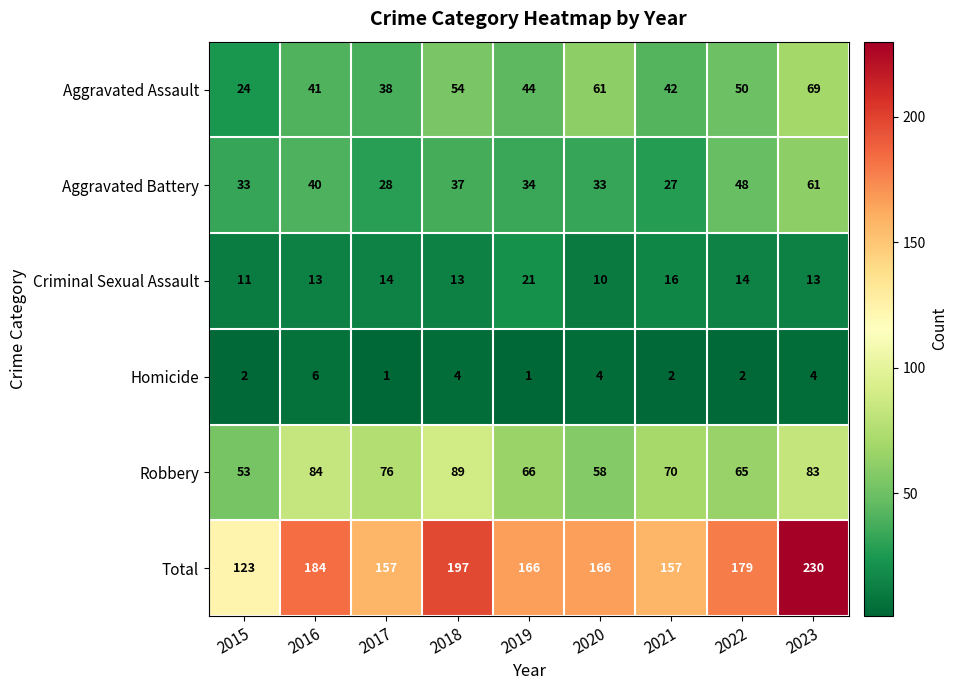

What is the average value of the Aggravated Assault series?

47